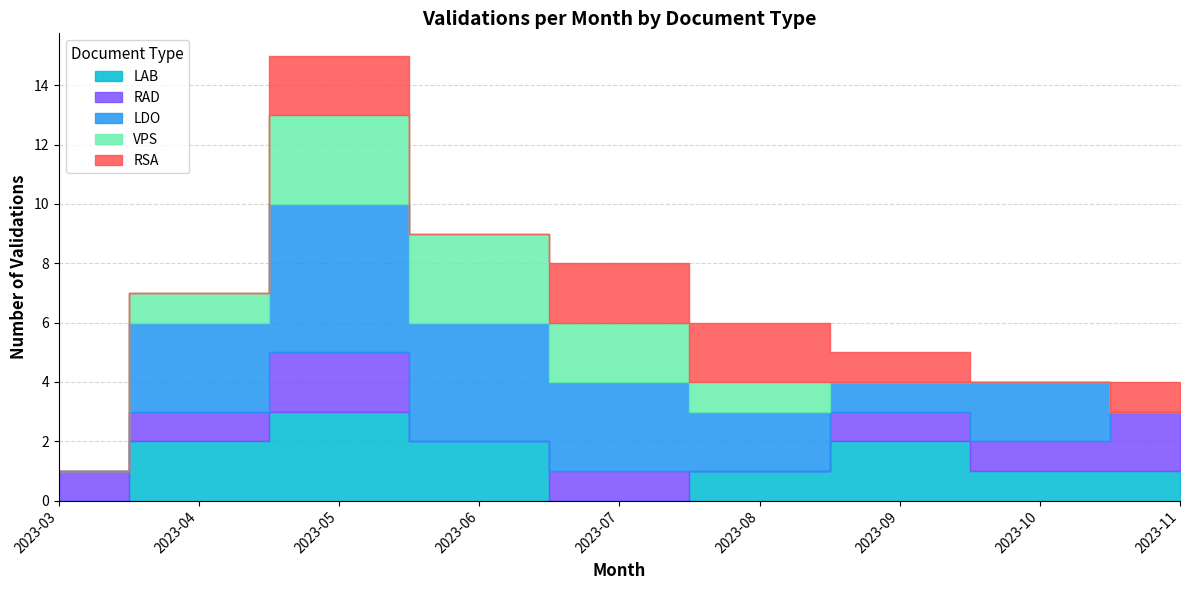

Which series ends up on top after the final intersection of LAB and LDO?

LAB